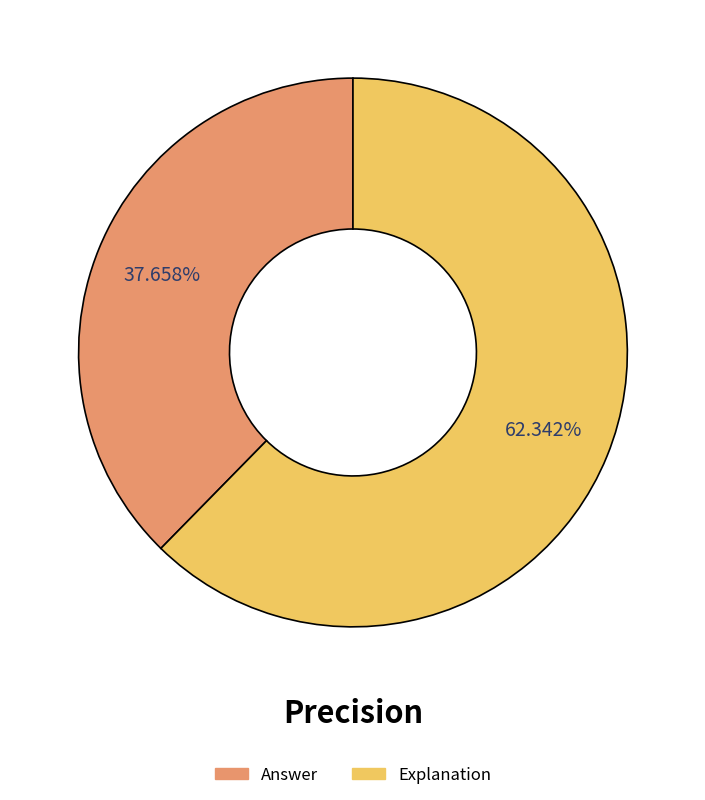

Between Explanation and Answer, which is larger?

Explanation